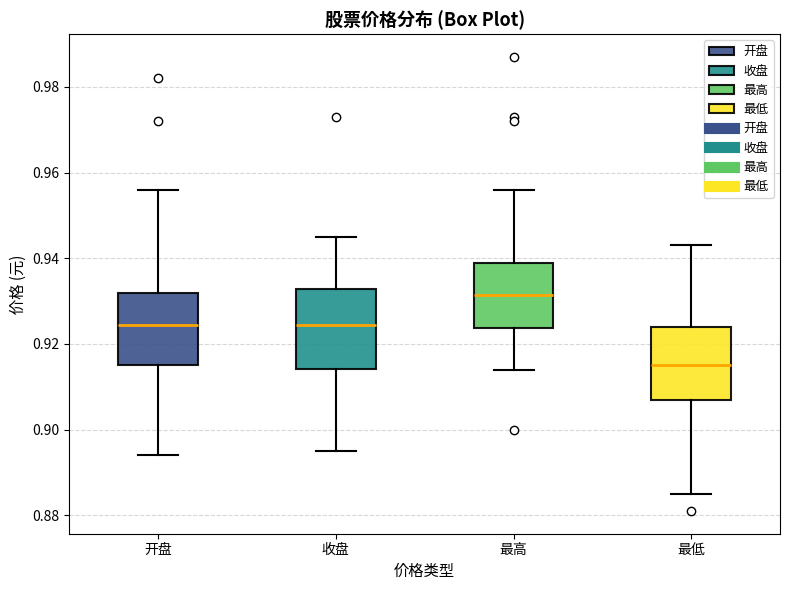

Where is the upper edge of the box for 最低 on the y-axis? The values are not printed on the chart, so give them approximately, as read against the axis.

0.924